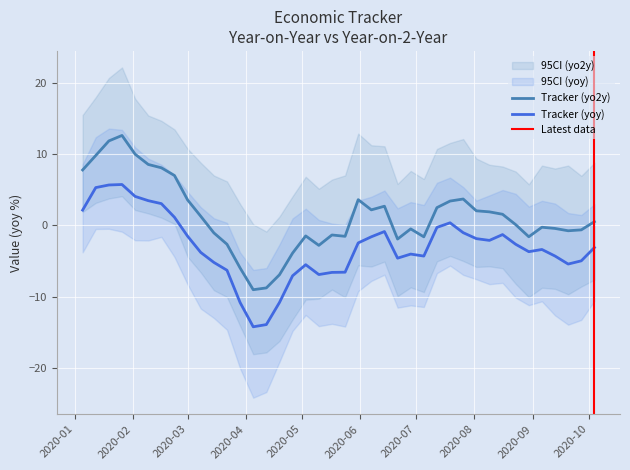

Does the chart display data point markers on the line(s)?

No